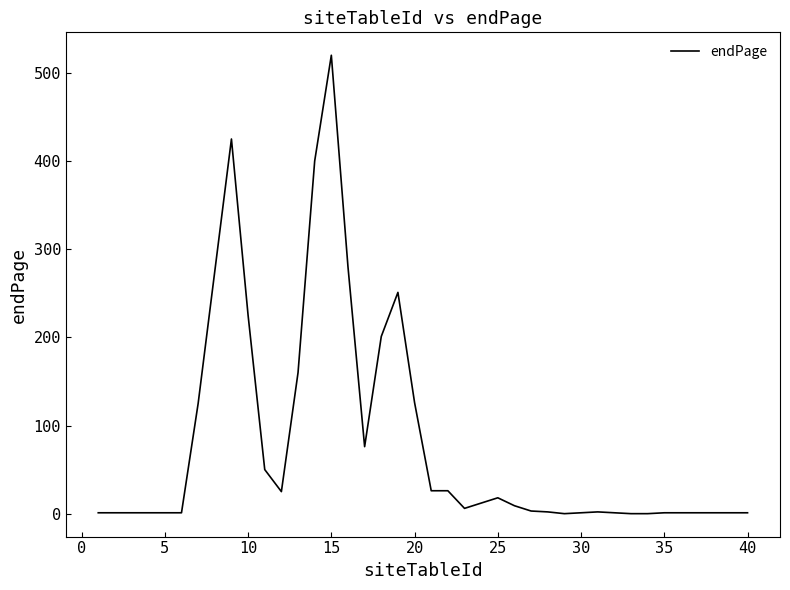

What is the greatest value displayed?

520